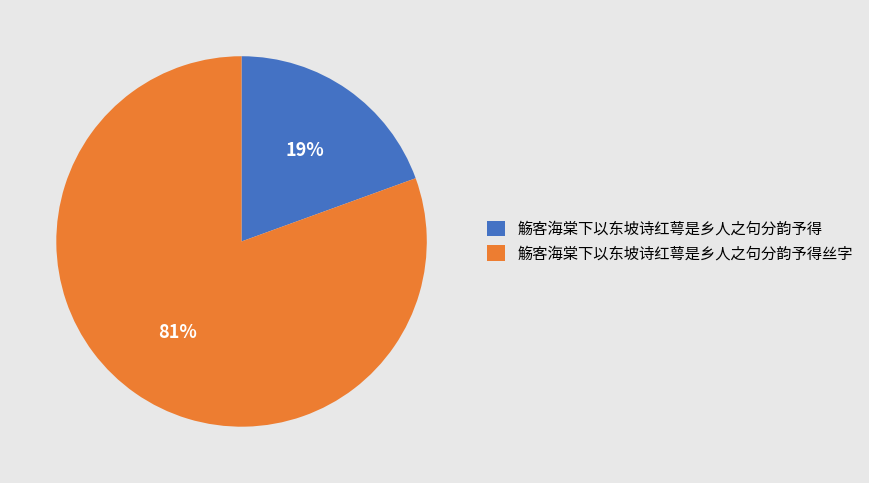

What is the ratio of the value at 觞客海棠下以东坡诗红萼是乡人之句分韵予得 to the value at 觞客海棠下以东坡诗红萼是乡人之句分韵予得丝字?

0.2